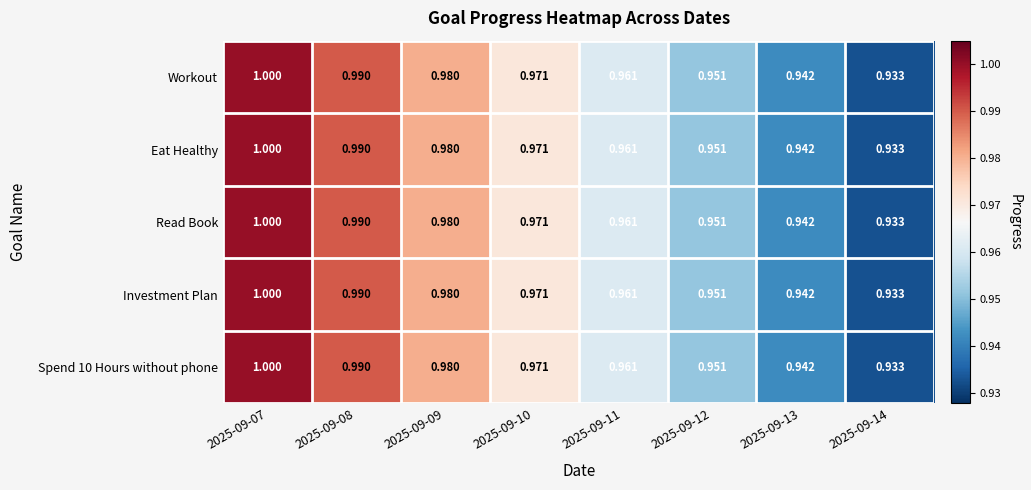

Is the value of Eat Healthy at 2025-09-07 greater than the value of Investment Plan at 2025-09-12?

Yes